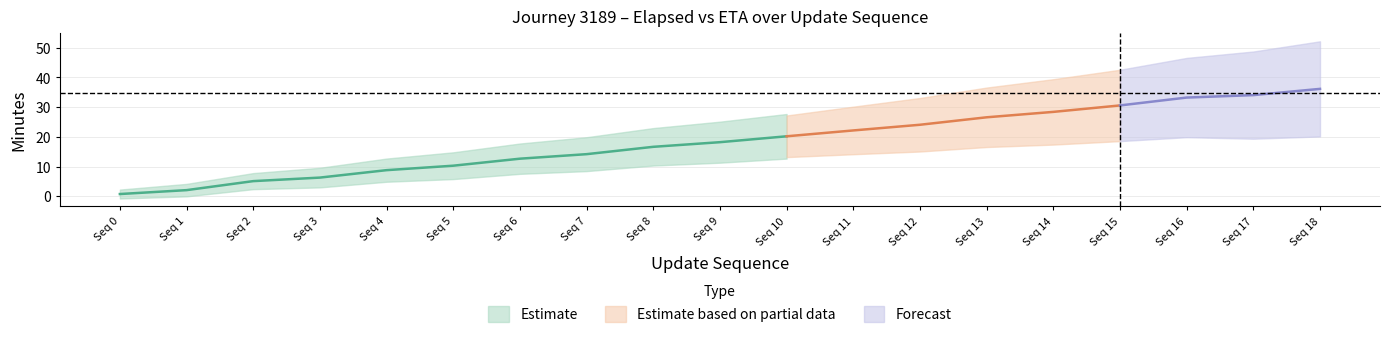

Rank the categories by actual_duration_minutes value from lowest to highest.

0, 1, 2, 3, 4, 5, 6, 7, 8, 9, 10, 11, 12, 13, 14, 15, 16, 17, 18